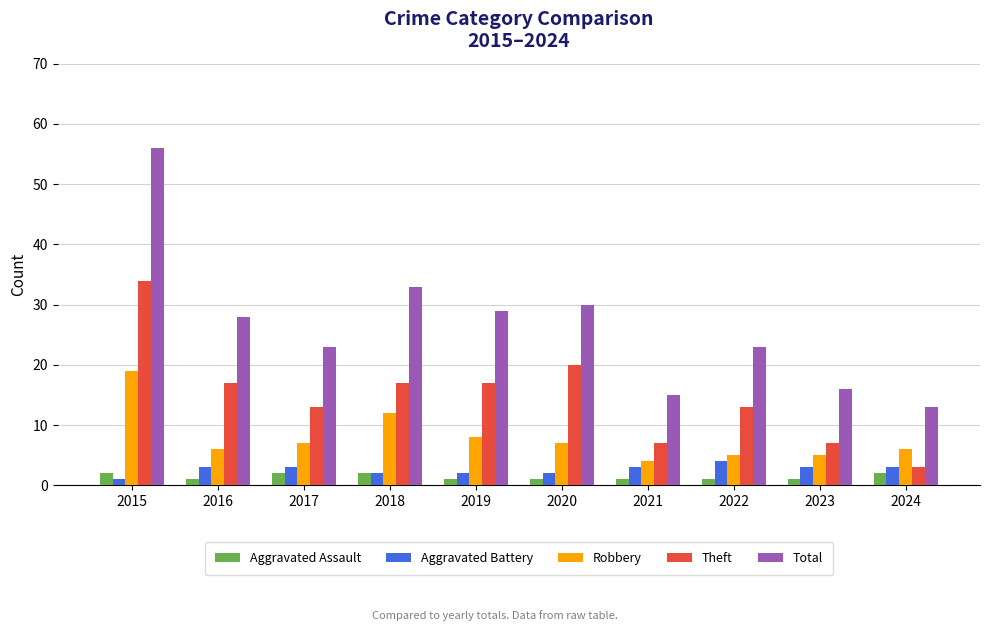

Which series has the widest spread of values?

Total